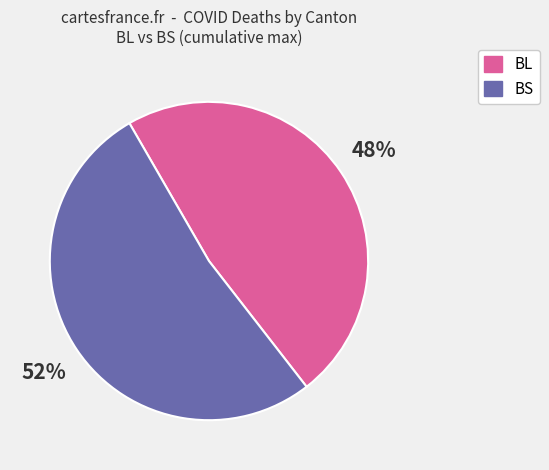

To the nearest percent, what percentage of the pie is BL?

48%